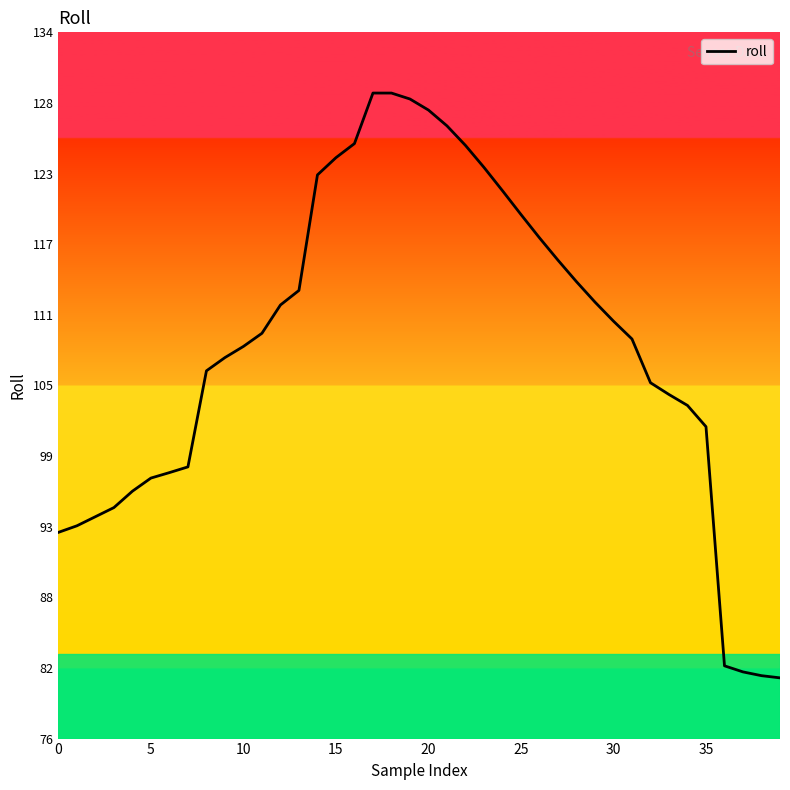

What is the smallest value displayed?

81.0